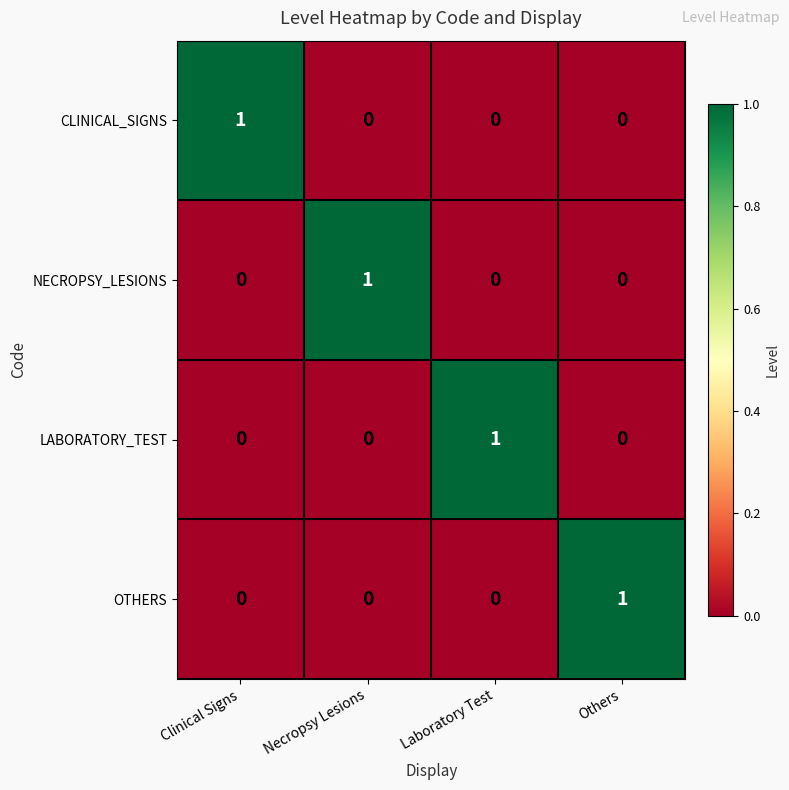

The value of CLINICAL_SIGNS at Others is -1. True or false?

False